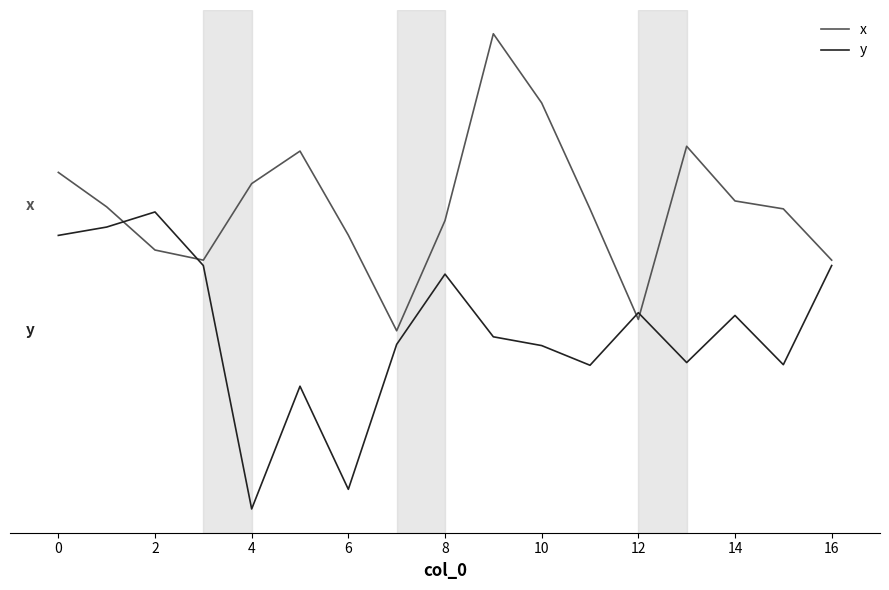

What are all the series names shown in the legend?

x, y